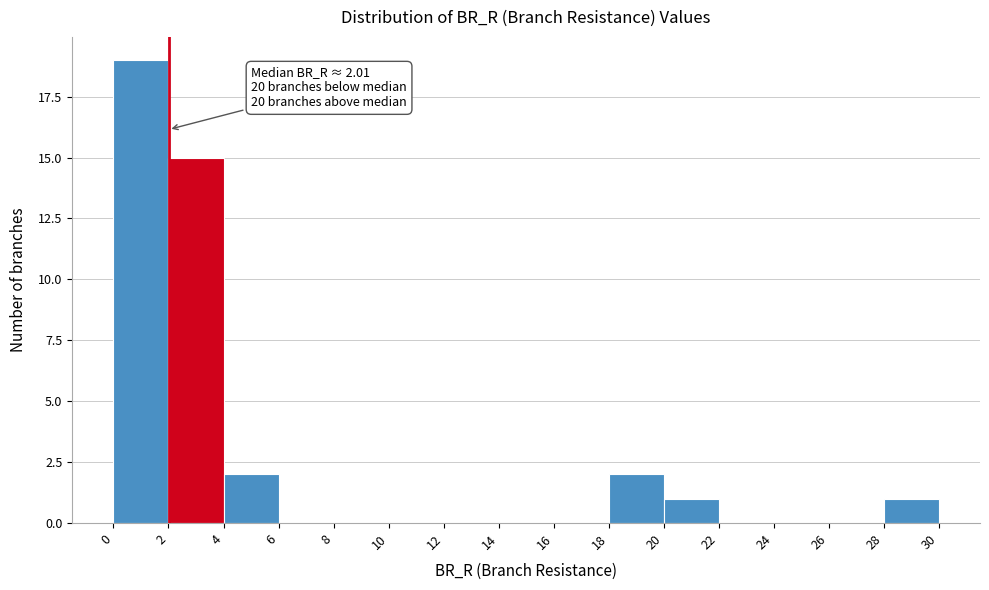

Over which range of the x-axis is the bar tallest?

0 to 2